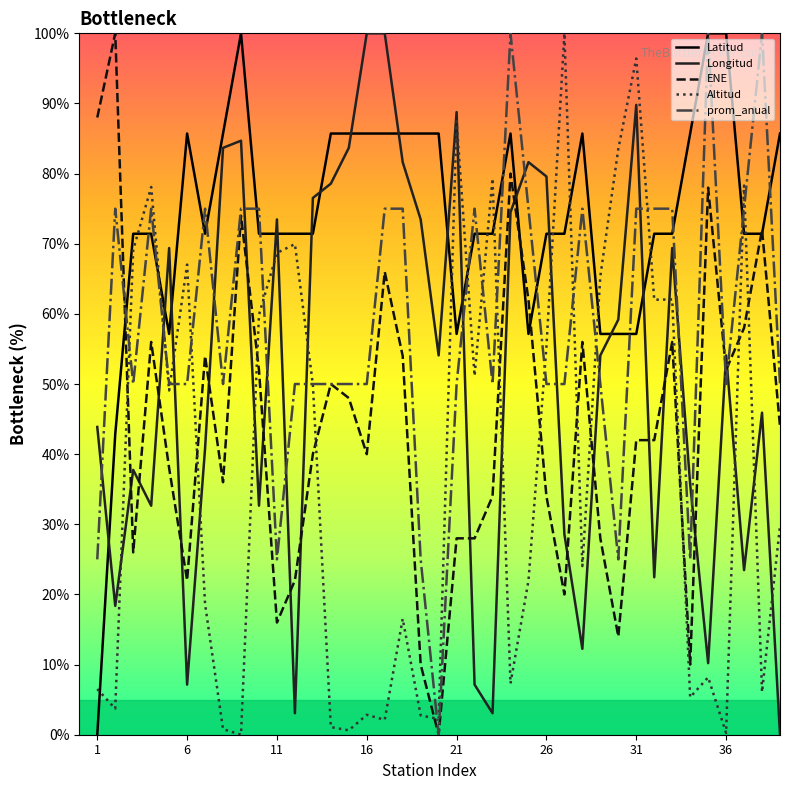

How many intersections are there between Latitud and Longitud?

15